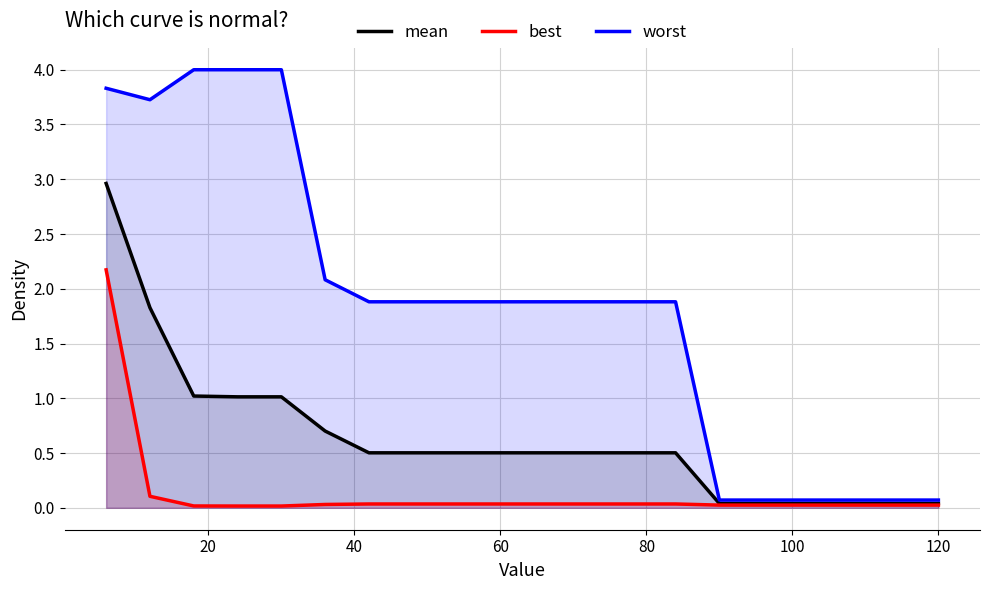

Which series has the largest range (max minus min)?

worst